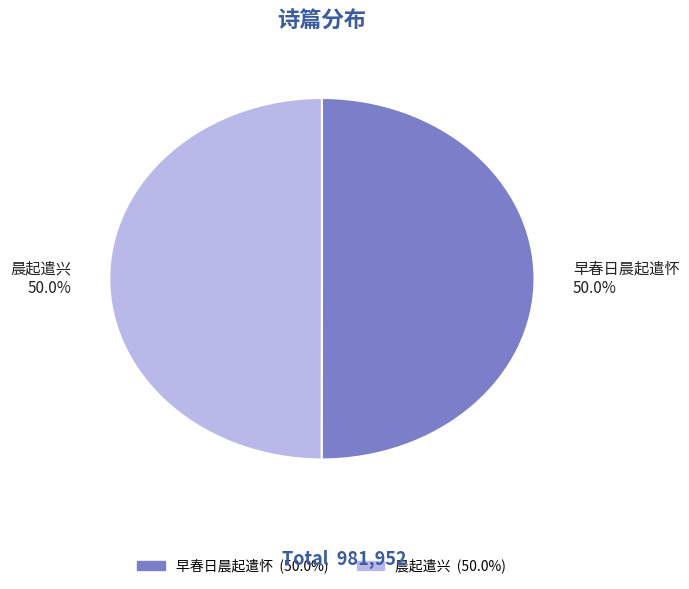

Approximately how many times larger is the value at 晨起遣兴 50.0% compared to 早春日晨起遣怀 50.0%?

1.0